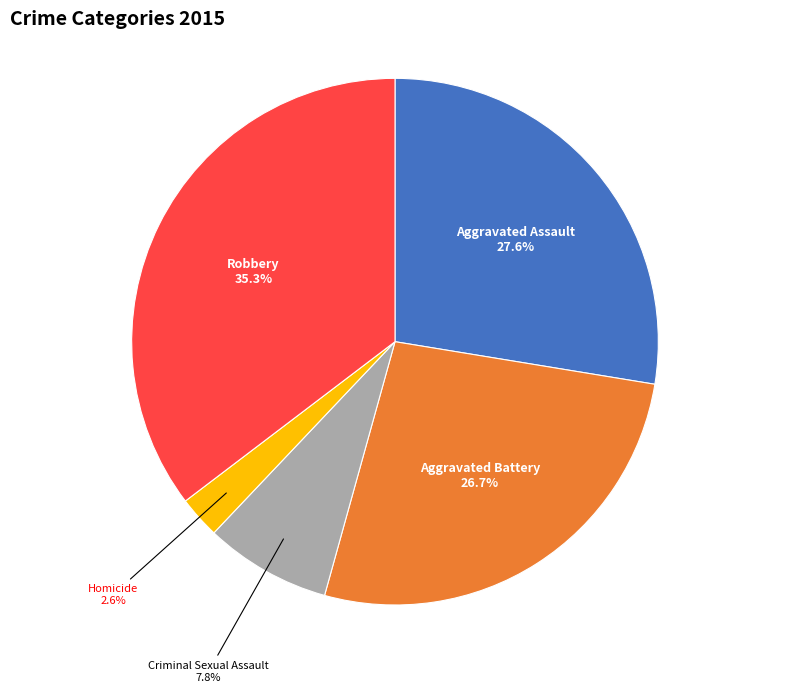

Does any single category account for the majority?

No